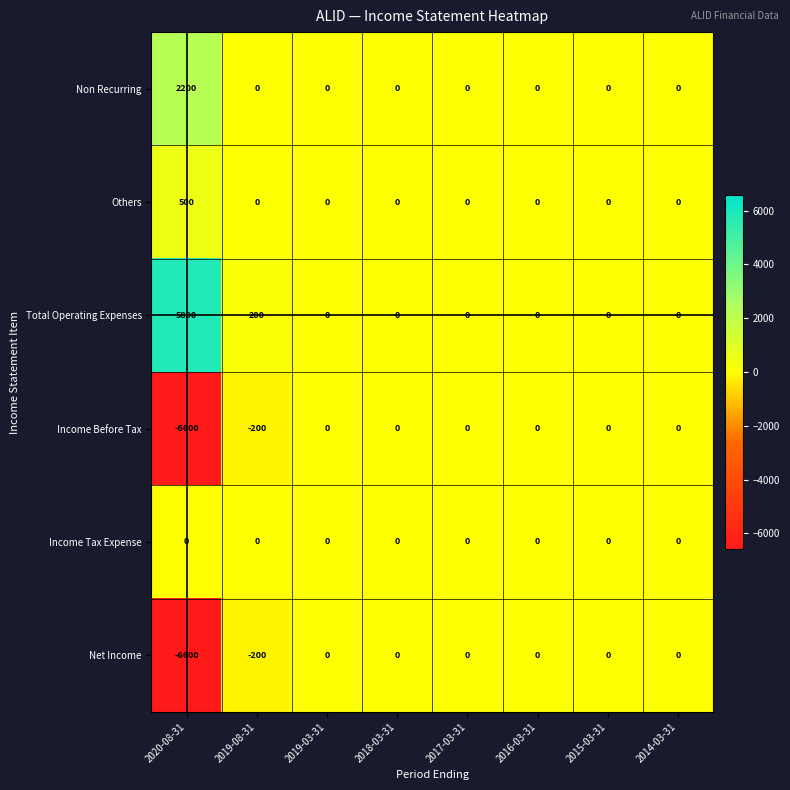

At which category does the chart reach its minimum across all series?

2020-08-31